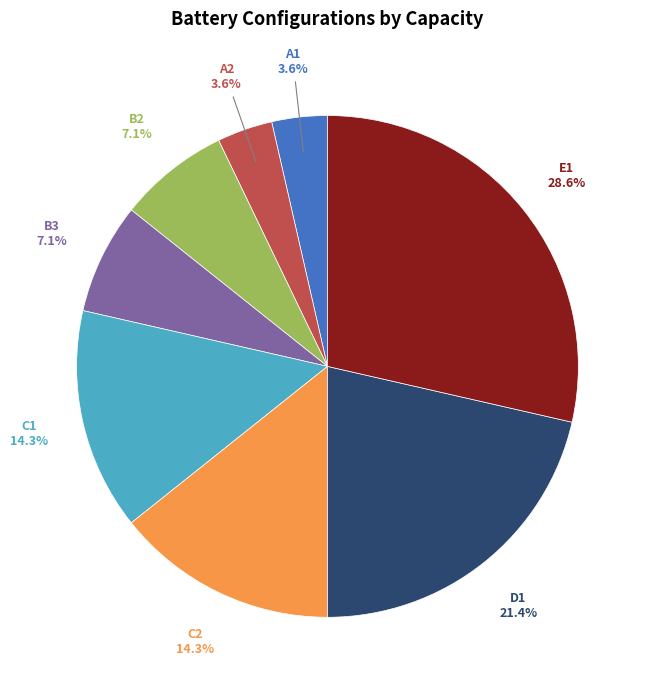

Does any single category account for the majority?

No